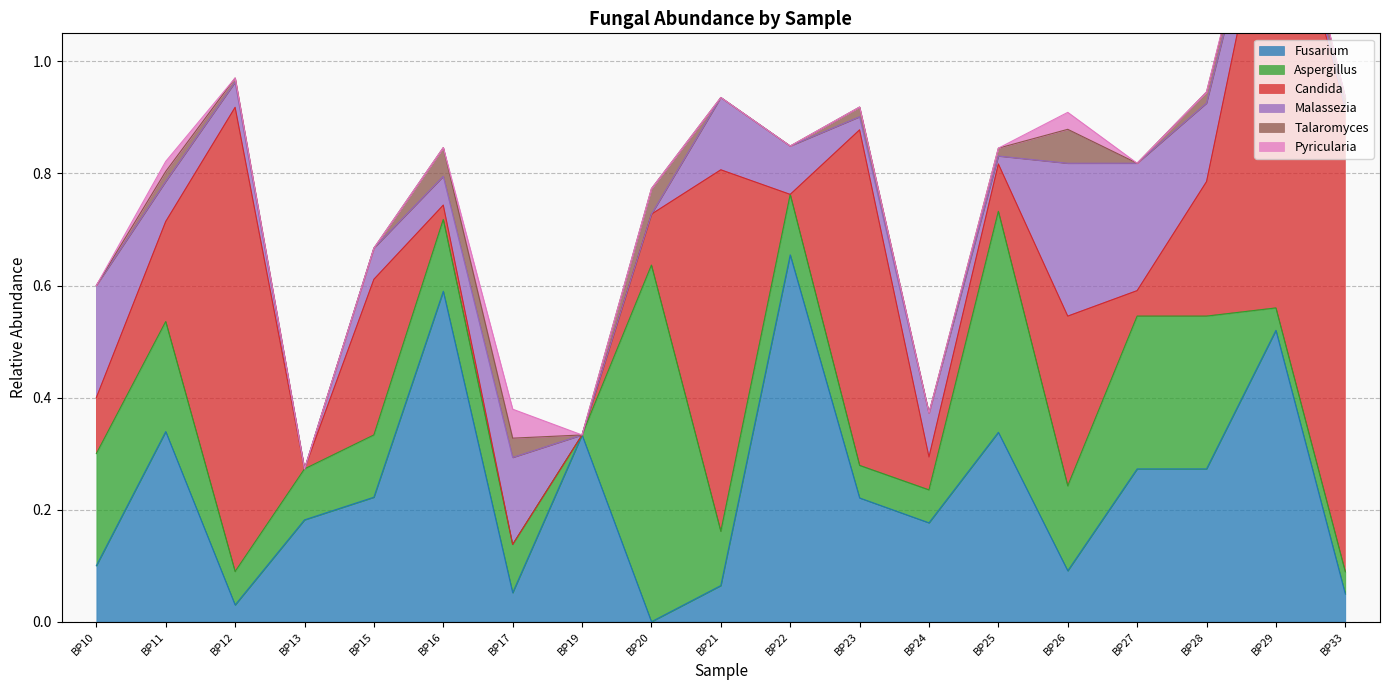

List the series in order of their peak value, lowest first.

Pyricularia, Talaromyces, Malassezia, Aspergillus, Fusarium, Candida